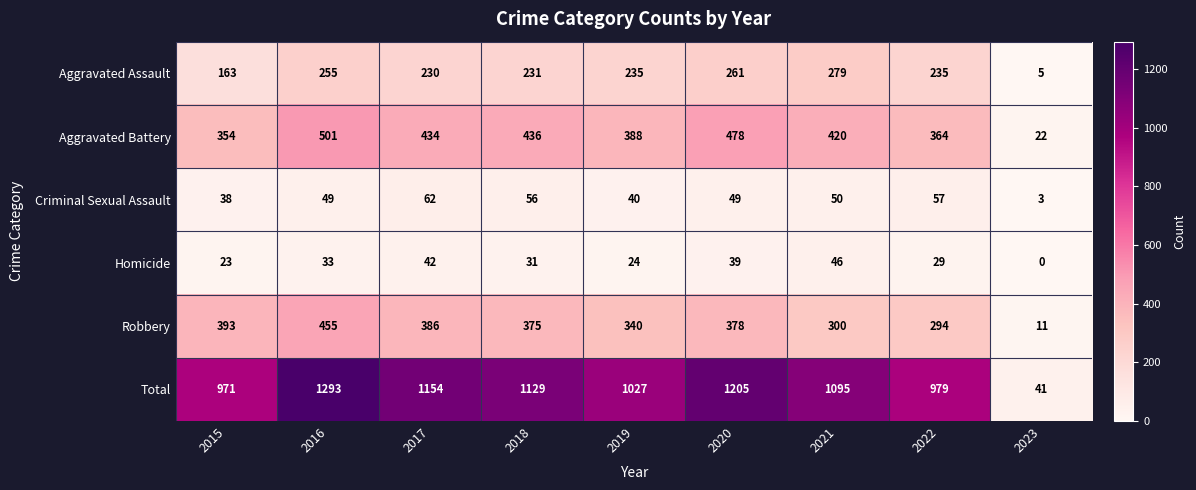

What is the spread (max minus min) of values at 2019?

1003